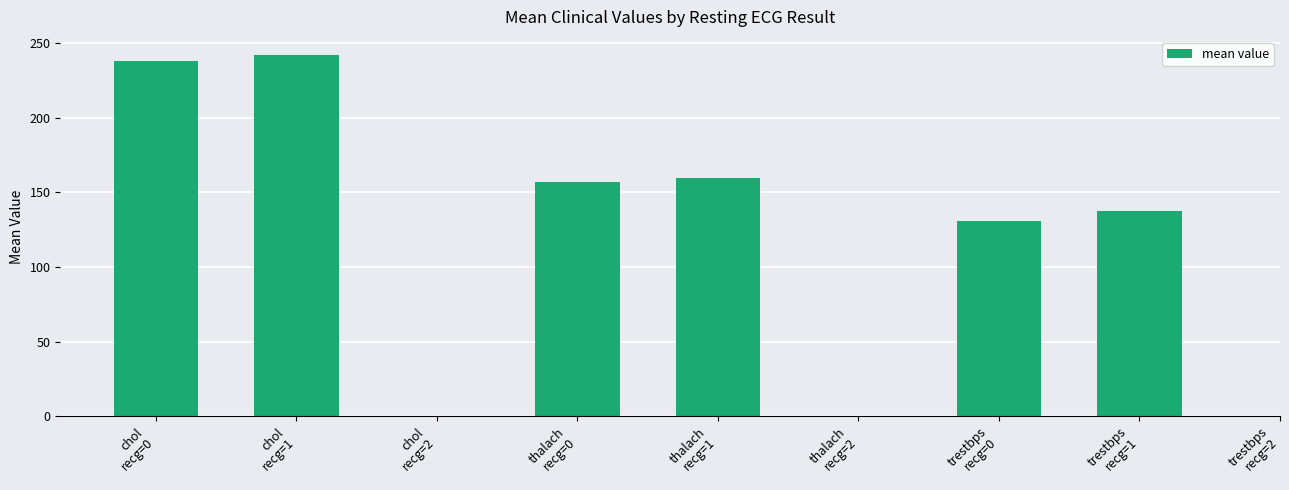

Count the number of values greater than 159.

3